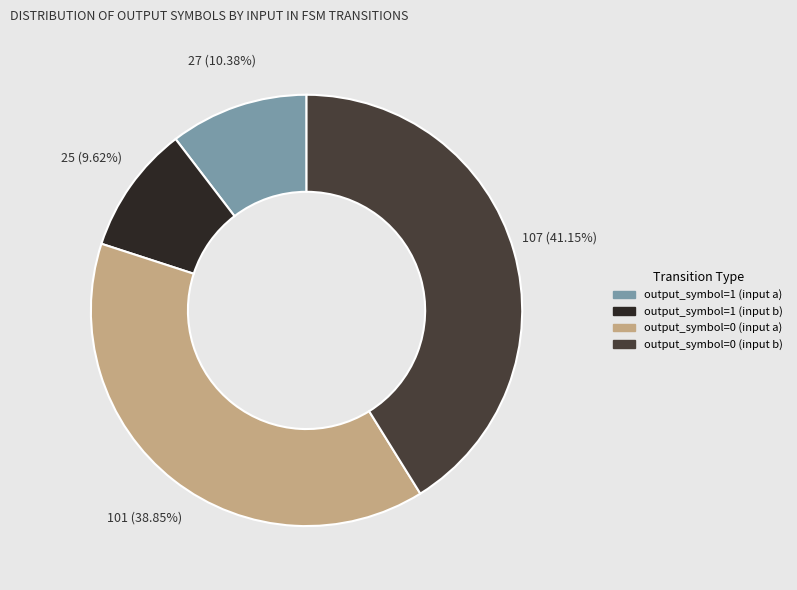

Approximately how many times larger is the value at output_symbol=0 (input a) compared to output_symbol=1 (input a)?

3.7